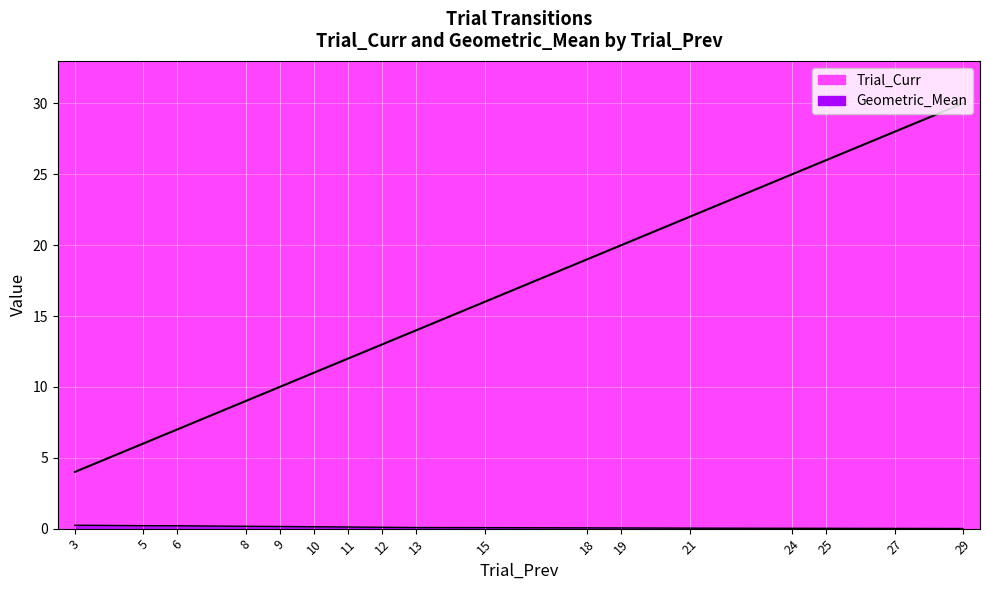

Is the value of Trial_Curr at 12 greater than the value of Geometric_Mean at 13?

Yes